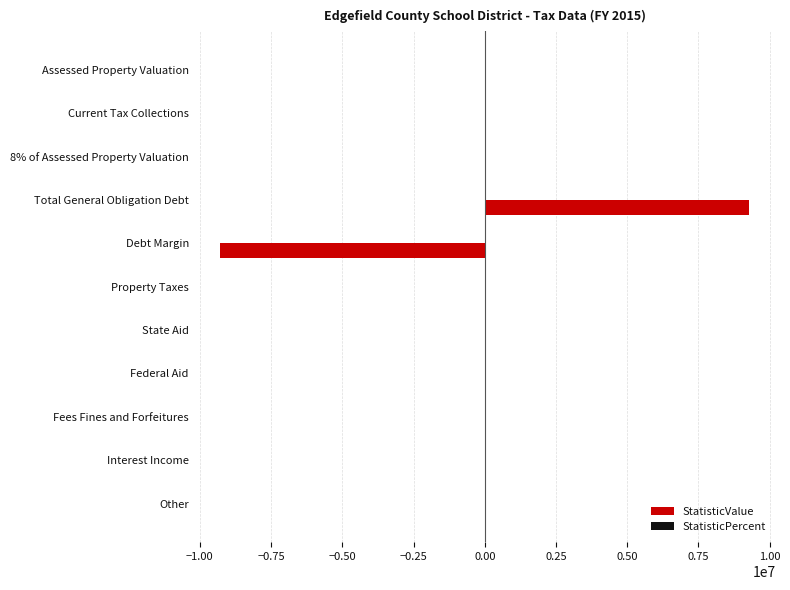

The value at Interest Income is -6251482. True or false?

False